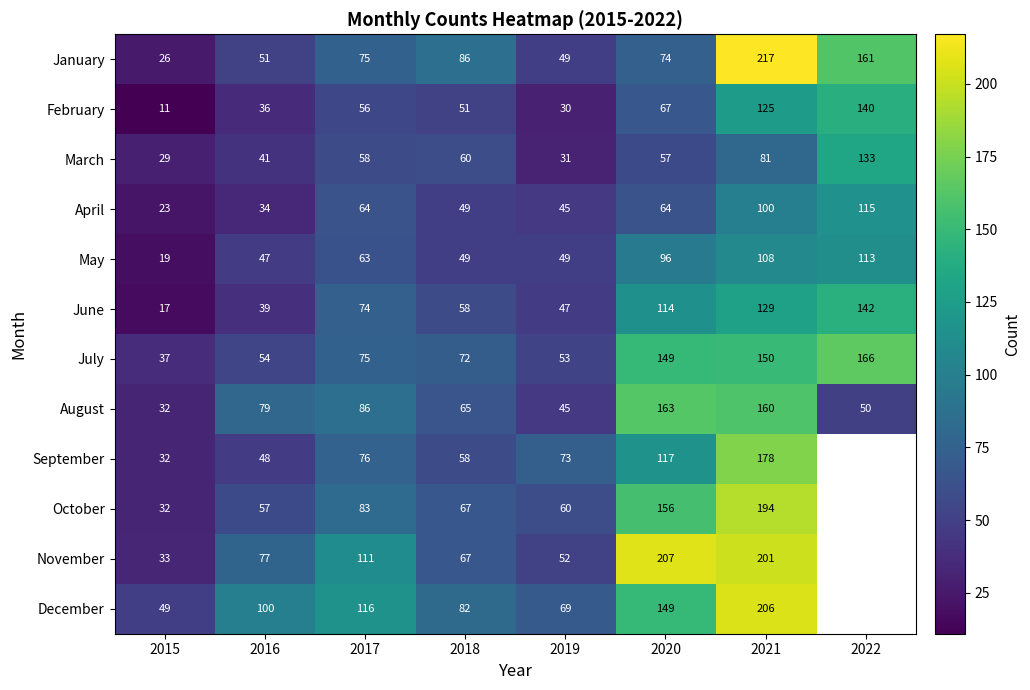

What is the sum of the December values at 2016 and 2021?

306